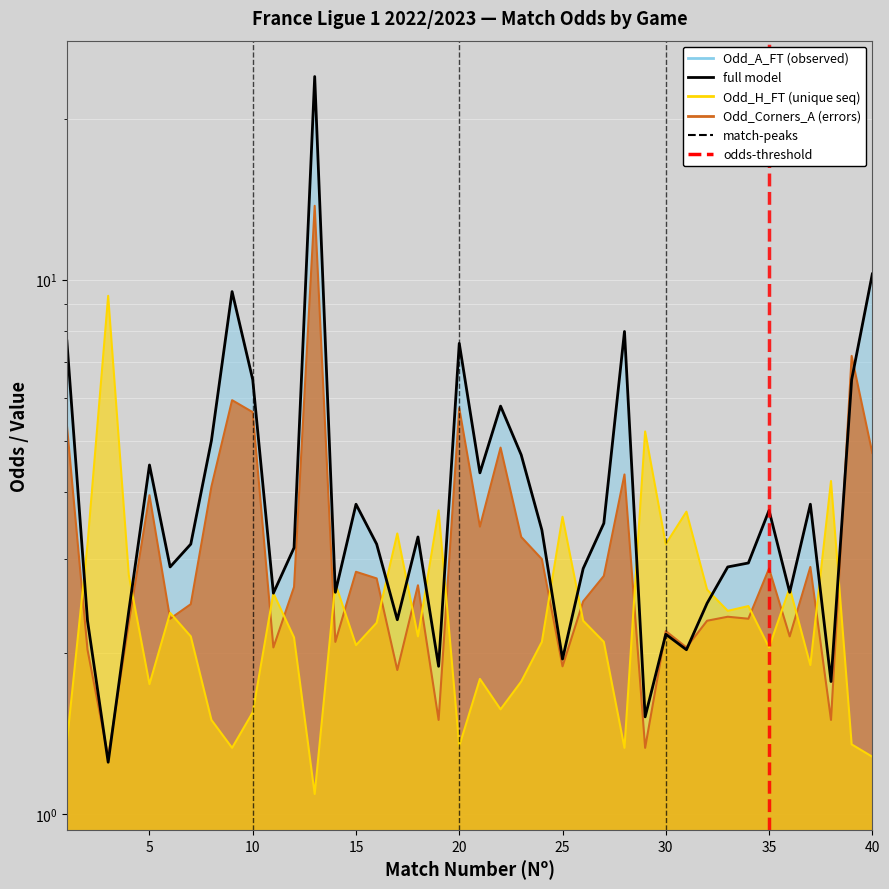

At which label does Odd_A_FT reach its minimum?

3